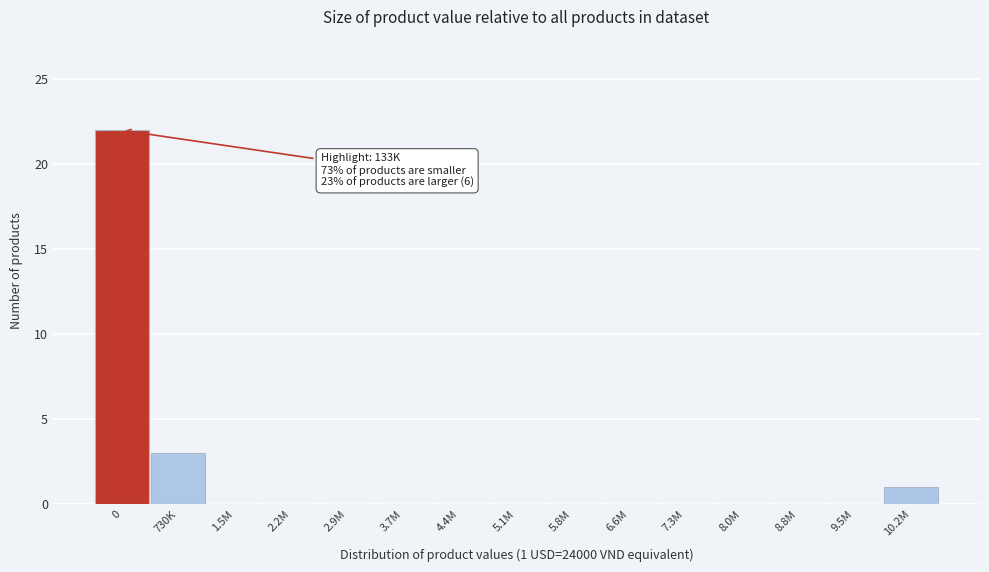

Reading left to right, transcribe all the data shown in this chart.

0=22	730K=3	1.5M=0	2.2M=0	2.9M=0	3.7M=0	4.4M=0	5.1M=0	5.8M=0	6.6M=0	7.3M=0	8.0M=0	8.8M=0	9.5M=0	10.2M=1